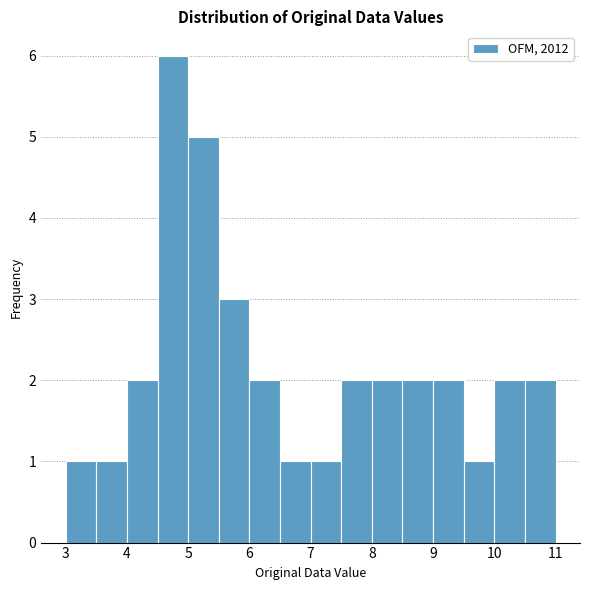

What is the height of the bar covering 9.0 to 9.5 on the x-axis? The values are not printed on the chart, so give them approximately, as read against the axis.

2